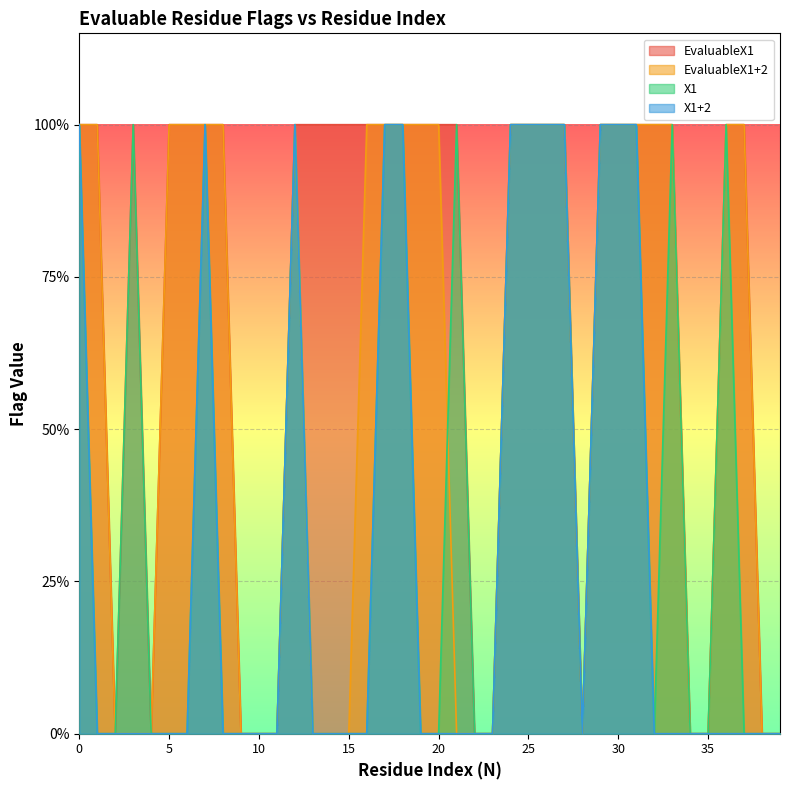

What are all the series names shown in the legend?

EvaluableX1, EvaluableX1+2, X1, X1+2